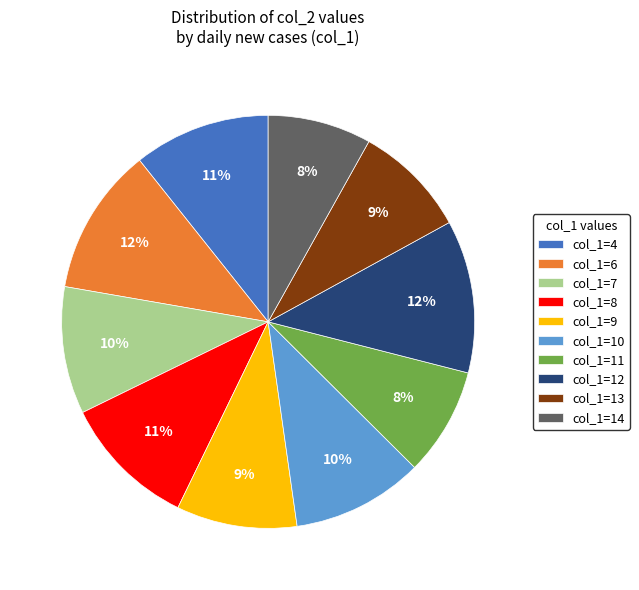

Is there any slice that represents more than half of the pie?

No